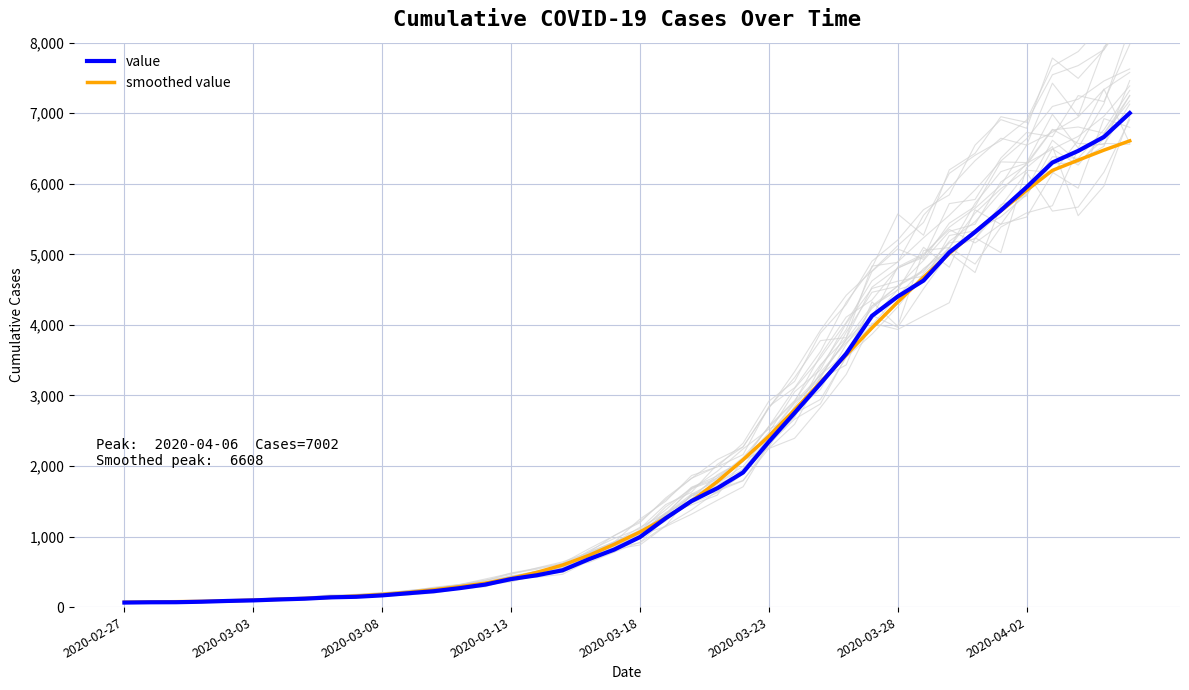

What is the difference between the maximum and minimum values in the value series?

6938.0